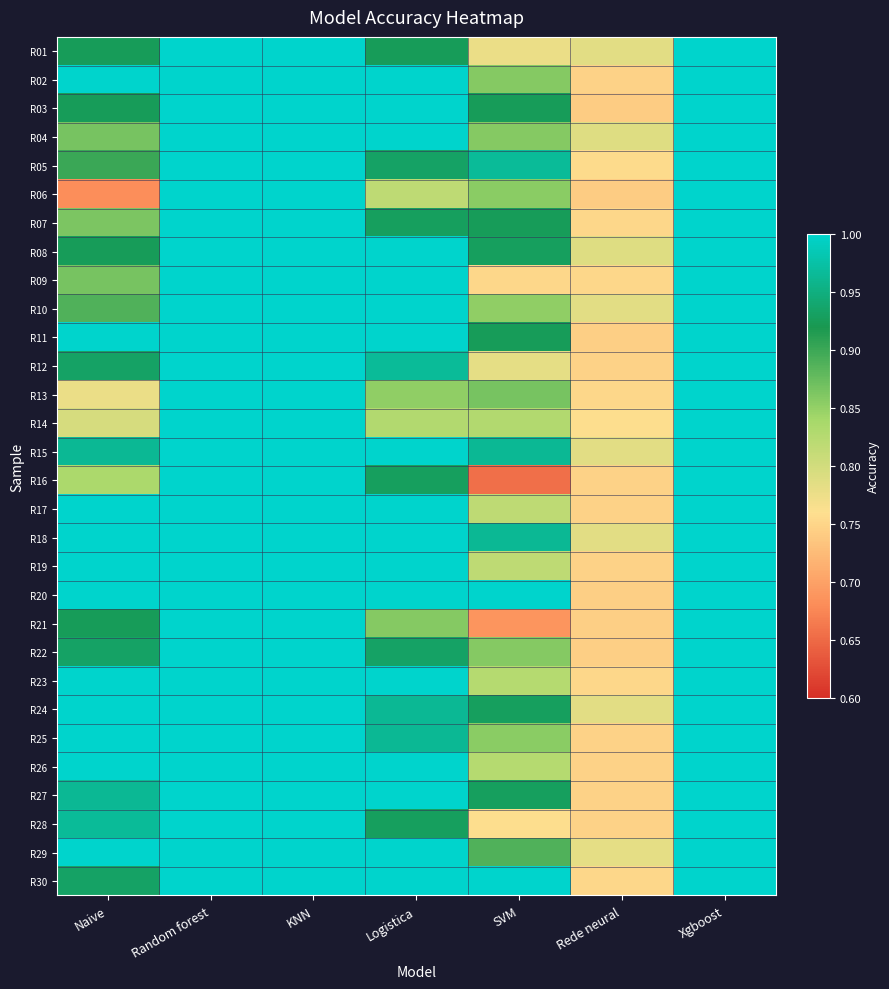

Reading right to left, list all the values displayed in this chart.

R01: Xgboost=1.0	Rede neural=0.8	SVM=0.8	Logistica=0.9	KNN=1.0	Random forest=1.0	Naive=0.9
R02: Xgboost=1.0	Rede neural=0.7	SVM=0.9	Logistica=1.0	KNN=1.0	Random forest=1.0	Naive=1.0
R03: Xgboost=1.0	Rede neural=0.7	SVM=0.9	Logistica=1.0	KNN=1.0	Random forest=1.0	Naive=0.9
R04: Xgboost=1.0	Rede neural=0.8	SVM=0.9	Logistica=1.0	KNN=1.0	Random forest=1.0	Naive=0.9
R05: Xgboost=1.0	Rede neural=0.8	SVM=1.0	Logistica=0.9	KNN=1.0	Random forest=1.0	Naive=0.9
R06: Xgboost=1.0	Rede neural=0.7	SVM=0.9	Logistica=0.8	KNN=1.0	Random forest=1.0	Naive=0.7
R07: Xgboost=1.0	Rede neural=0.8	SVM=0.9	Logistica=0.9	KNN=1.0	Random forest=1.0	Naive=0.9
R08: Xgboost=1.0	Rede neural=0.8	SVM=0.9	Logistica=1.0	KNN=1.0	Random forest=1.0	Naive=0.9
R09: Xgboost=1.0	Rede neural=0.8	SVM=0.8	Logistica=1.0	KNN=1.0	Random forest=1.0	Naive=0.9
R10: Xgboost=1.0	Rede neural=0.8	SVM=0.9	Logistica=1.0	KNN=1.0	Random forest=1.0	Naive=0.9
R11: Xgboost=1.0	Rede neural=0.7	SVM=0.9	Logistica=1.0	KNN=1.0	Random forest=1.0	Naive=1.0
R12: Xgboost=1.0	Rede neural=0.7	SVM=0.8	Logistica=1.0	KNN=1.0	Random forest=1.0	Naive=0.9
R13: Xgboost=1.0	Rede neural=0.8	SVM=0.9	Logistica=0.9	KNN=1.0	Random forest=1.0	Naive=0.8
R14: Xgboost=1.0	Rede neural=0.8	SVM=0.8	Logistica=0.8	KNN=1.0	Random forest=1.0	Naive=0.8
R15: Xgboost=1.0	Rede neural=0.8	SVM=1.0	Logistica=1.0	KNN=1.0	Random forest=1.0	Naive=1.0
R16: Xgboost=1.0	Rede neural=0.7	SVM=0.7	Logistica=0.9	KNN=1.0	Random forest=1.0	Naive=0.8
R17: Xgboost=1.0	Rede neural=0.7	SVM=0.8	Logistica=1.0	KNN=1.0	Random forest=1.0	Naive=1.0
R18: Xgboost=1.0	Rede neural=0.8	SVM=1.0	Logistica=1.0	KNN=1.0	Random forest=1.0	Naive=1.0
R19: Xgboost=1.0	Rede neural=0.7	SVM=0.8	Logistica=1.0	KNN=1.0	Random forest=1.0	Naive=1.0
R20: Xgboost=1.0	Rede neural=0.7	SVM=1.0	Logistica=1.0	KNN=1.0	Random forest=1.0	Naive=1.0
R21: Xgboost=1.0	Rede neural=0.7	SVM=0.7	Logistica=0.9	KNN=1.0	Random forest=1.0	Naive=0.9
R22: Xgboost=1.0	Rede neural=0.7	SVM=0.9	Logistica=0.9	KNN=1.0	Random forest=1.0	Naive=0.9
R23: Xgboost=1.0	Rede neural=0.8	SVM=0.8	Logistica=1.0	KNN=1.0	Random forest=1.0	Naive=1.0
R24: Xgboost=1.0	Rede neural=0.8	SVM=0.9	Logistica=1.0	KNN=1.0	Random forest=1.0	Naive=1.0
R25: Xgboost=1.0	Rede neural=0.7	SVM=0.9	Logistica=1.0	KNN=1.0	Random forest=1.0	Naive=1.0
R26: Xgboost=1.0	Rede neural=0.7	SVM=0.8	Logistica=1.0	KNN=1.0	Random forest=1.0	Naive=1.0
R27: Xgboost=1.0	Rede neural=0.7	SVM=0.9	Logistica=1.0	KNN=1.0	Random forest=1.0	Naive=1.0
R28: Xgboost=1.0	Rede neural=0.7	SVM=0.8	Logistica=0.9	KNN=1.0	Random forest=1.0	Naive=1.0
R29: Xgboost=1.0	Rede neural=0.8	SVM=0.9	Logistica=1.0	KNN=1.0	Random forest=1.0	Naive=1.0
R30: Xgboost=1.0	Rede neural=0.8	SVM=1.0	Logistica=1.0	KNN=1.0	Random forest=1.0	Naive=0.9